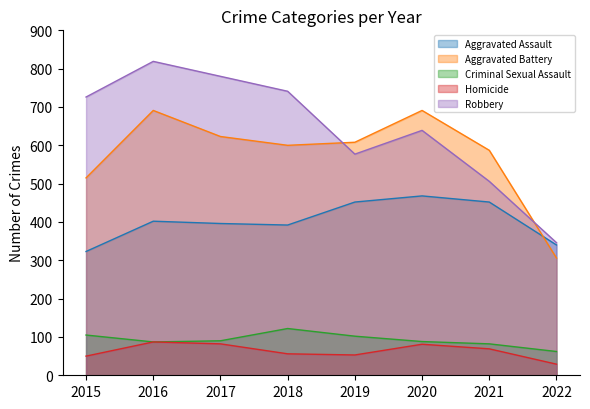

The value of Criminal Sexual Assault at 2016 is 41. True or false?

False